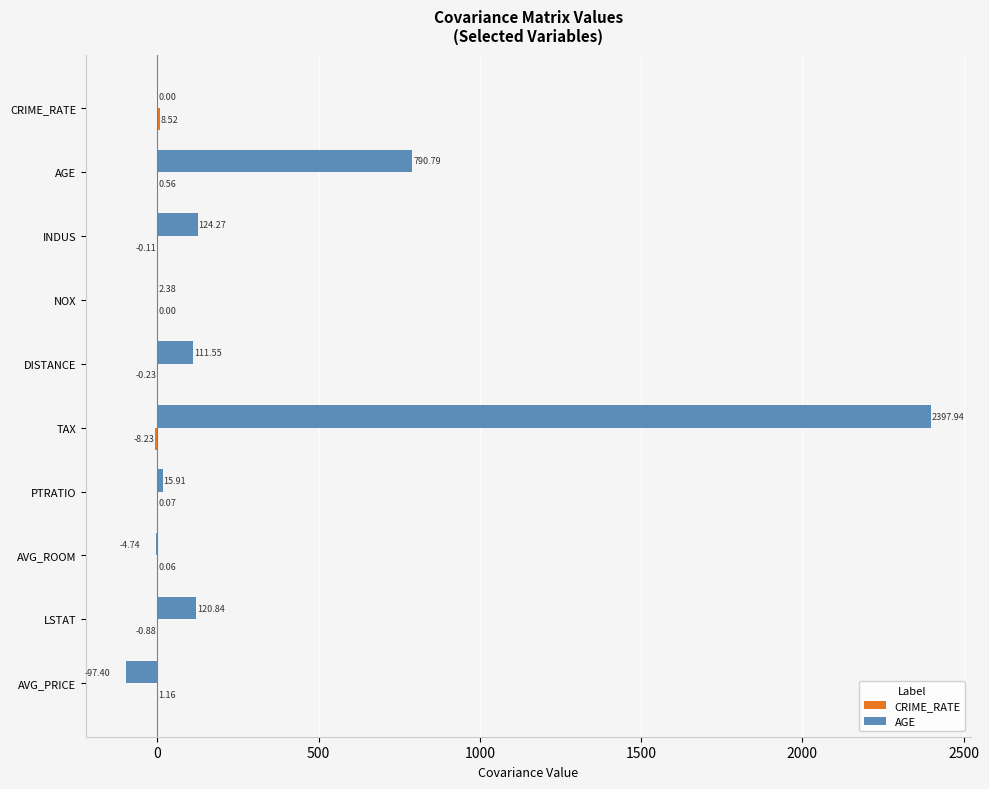

Between INDUS and TAX, which series saw the biggest shift?

AGE